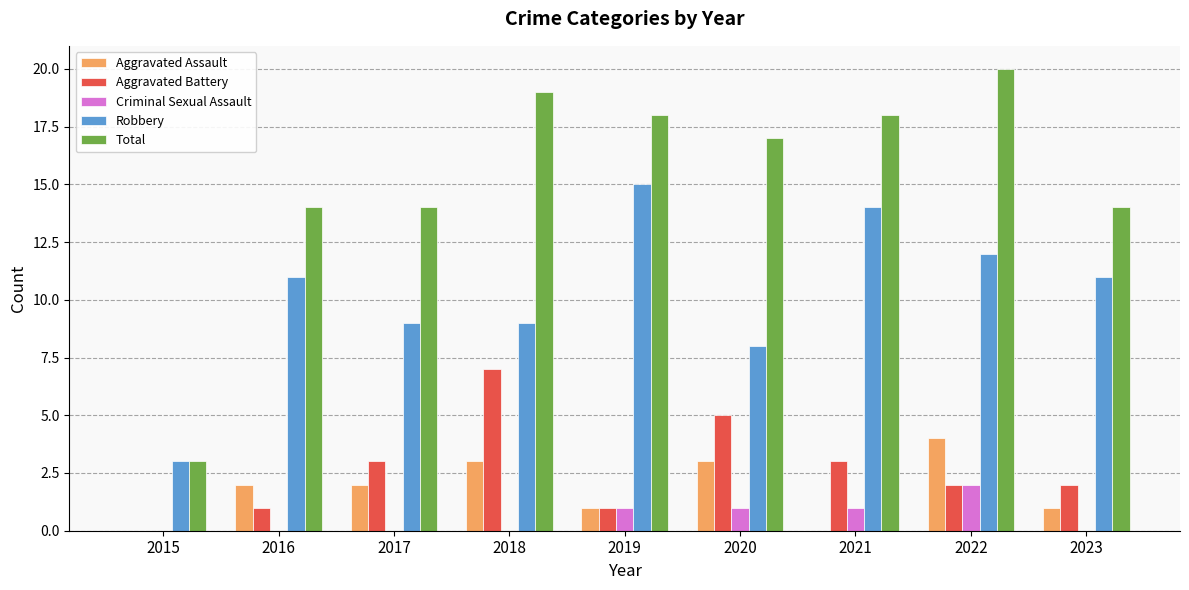

At which label does Aggravated Battery reach its peak?

2018